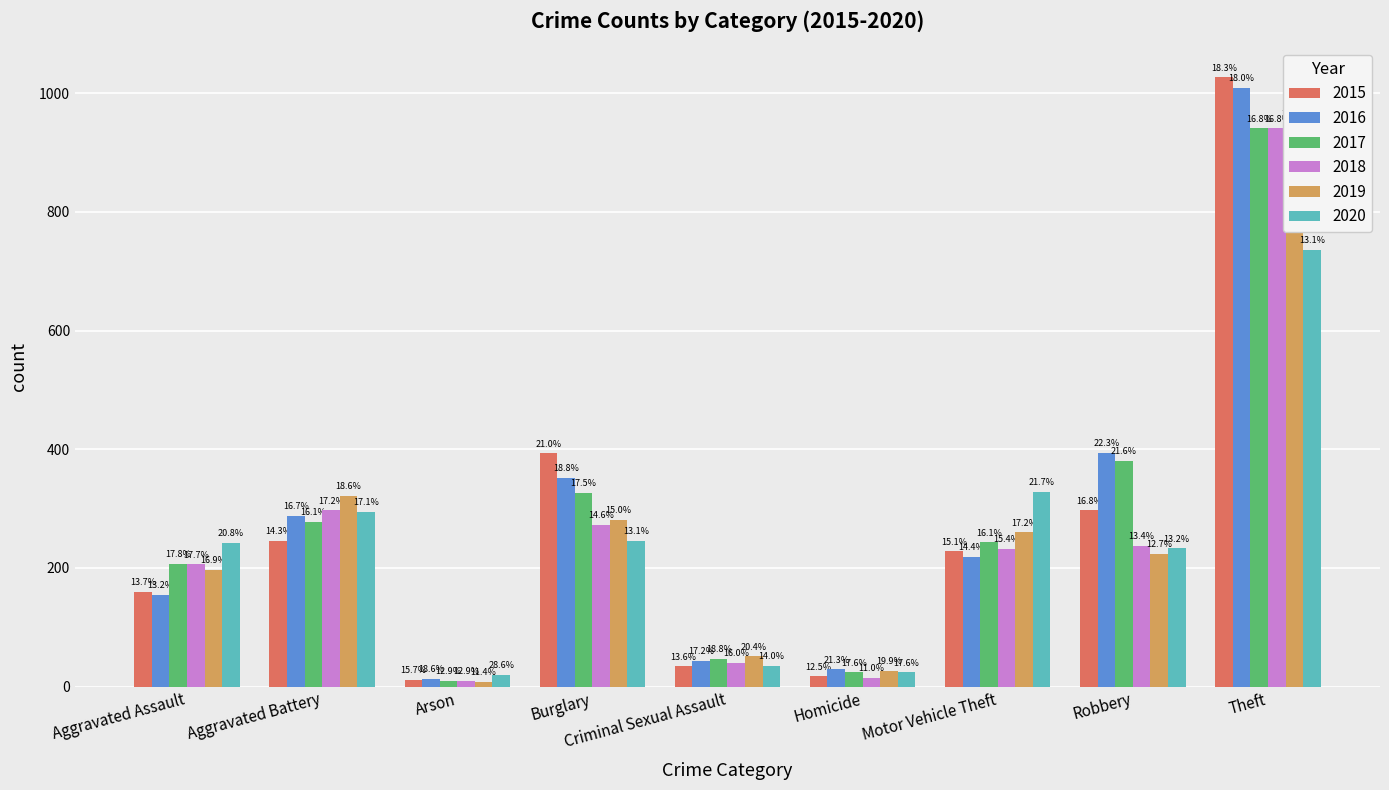

What is the total value across all series at Homicide?

136